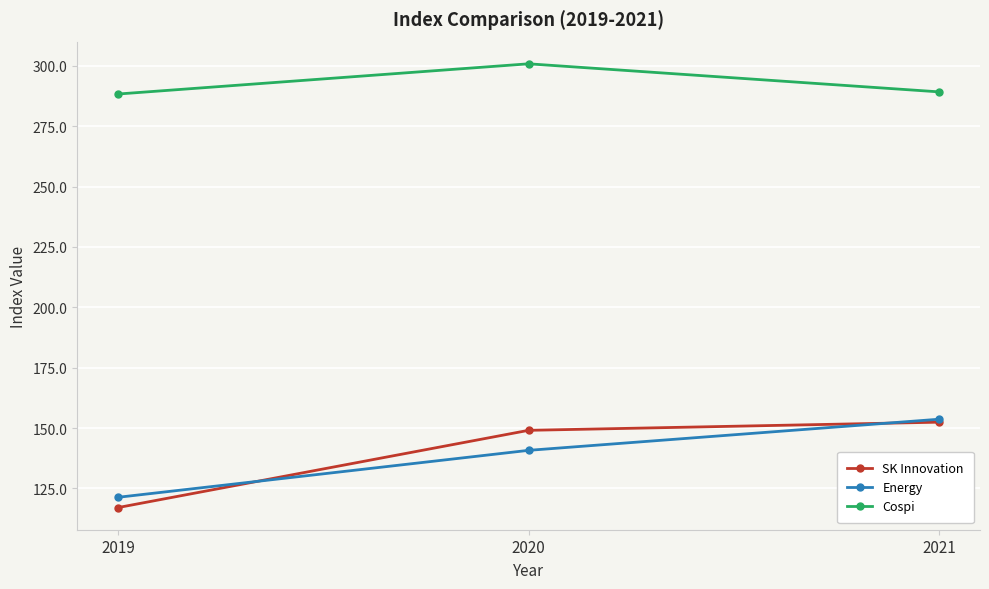

Reading left to right, transcribe all the data shown in this chart.

SK Innovation: 117.1	149.0	152.4
Energy: 121.3	140.8	153.6
Cospi: 288.4	300.9	289.2